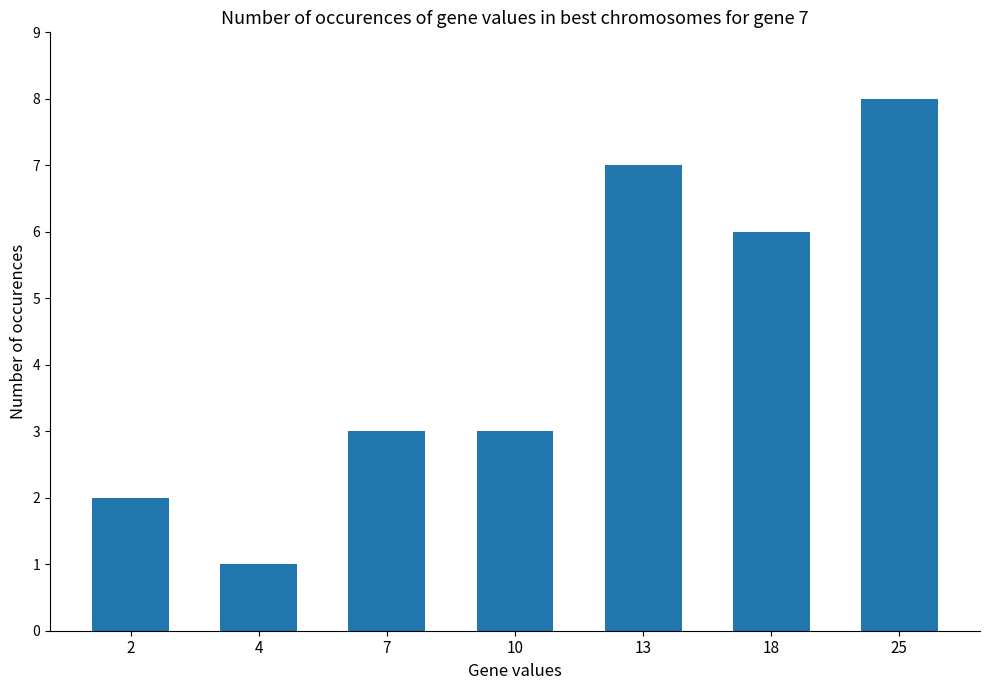

Count the values in the range 2 to 7.

5